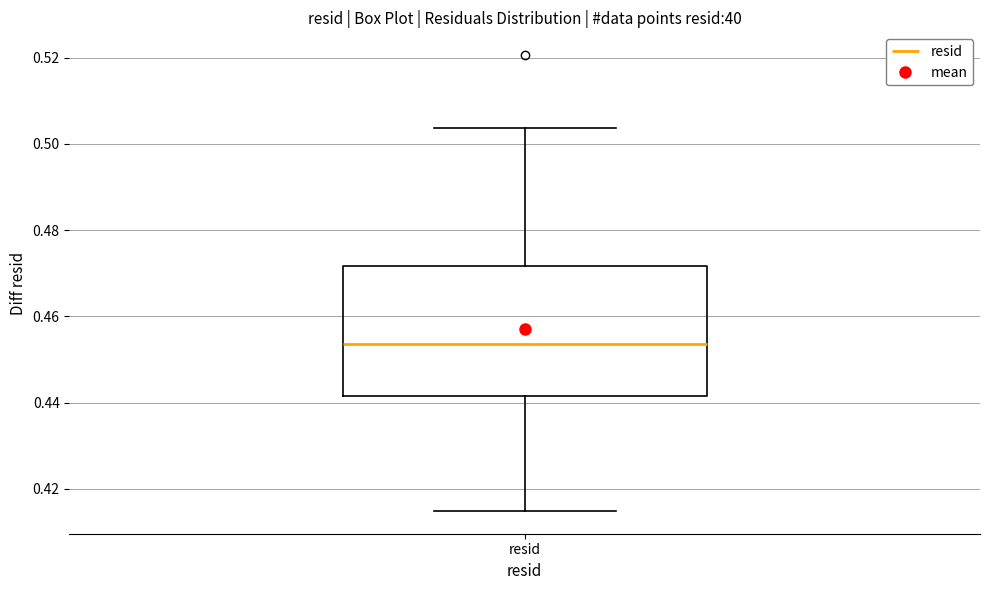

Transcribe this box plot: give where the median line is, the range the box spans, and where the two whiskers end, as read against the y-axis. The values are not printed on the chart, so give them approximately, as read against the axis.

median 0.454, box 0.442 to 0.472, whiskers 0.414 to 0.504